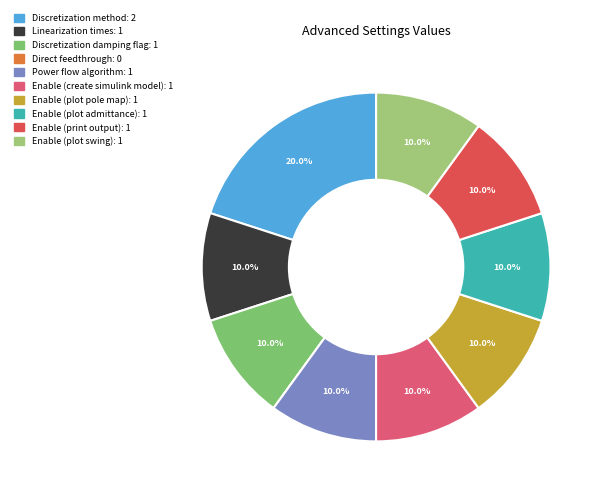

How much of the chart is everything except Enable (plot admittance)?

90.0%